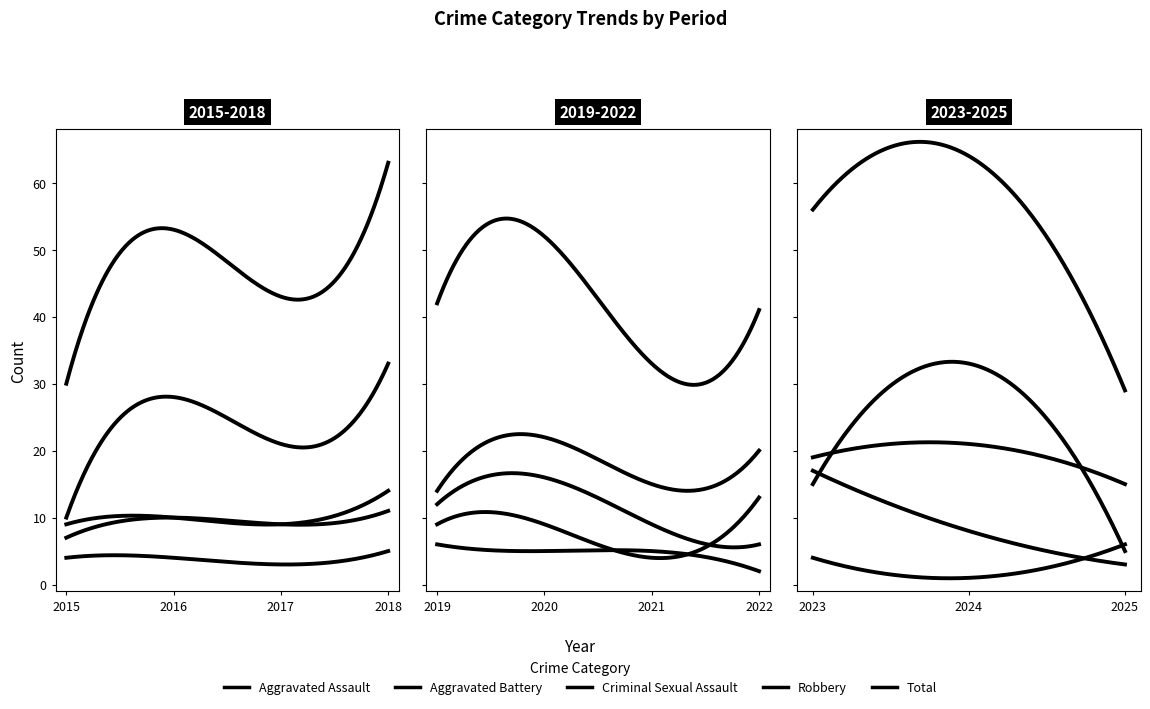

True or false: Aggravated Assault and Criminal Sexual Assault intersect in this chart.

False